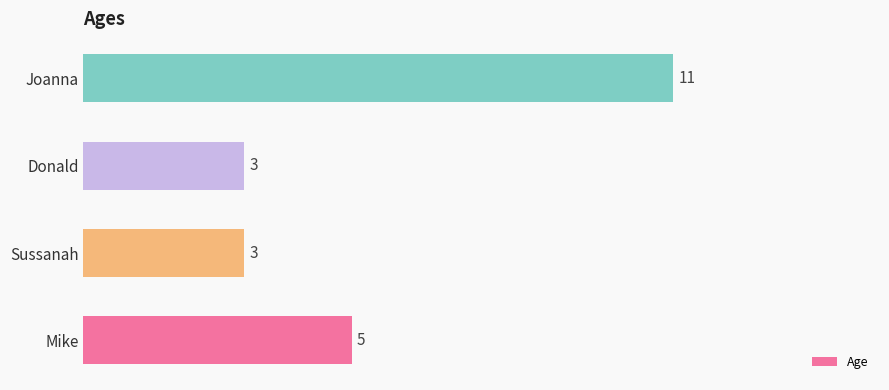

How many categories are shown in the chart?

4